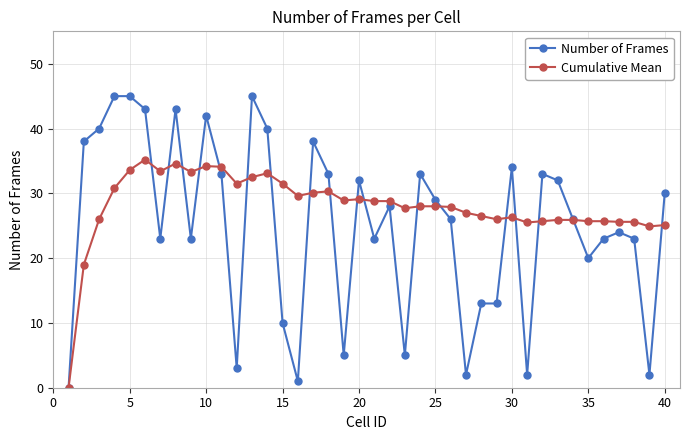

What is the value of the Cumulative Mean point at the 40th from the left?

25.1